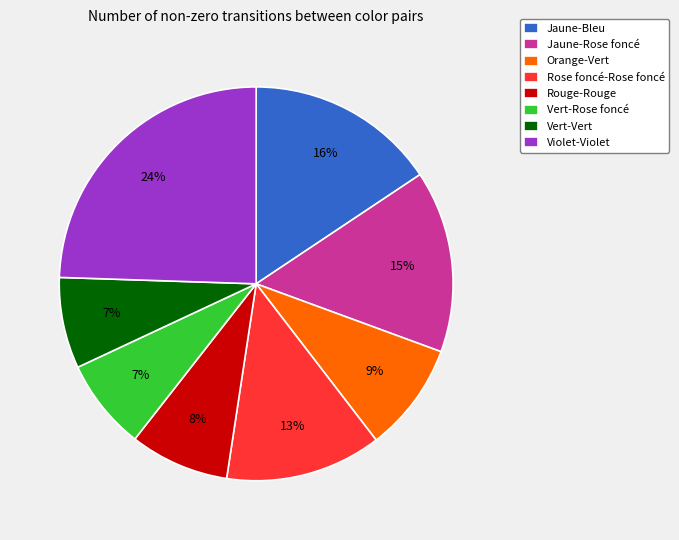

Do Violet-Violet and Jaune-Rose foncé together represent more than half of the pie?

No